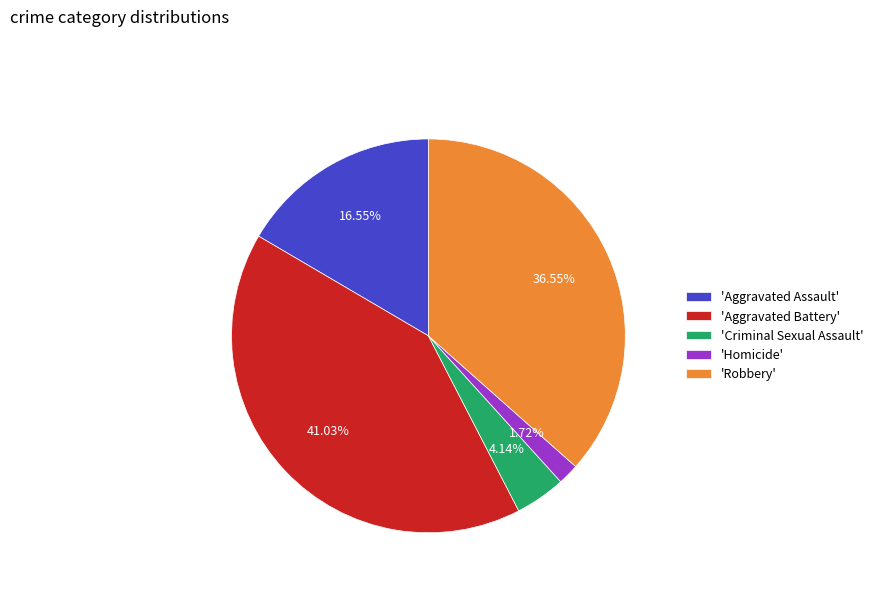

How many segments does this pie chart have?

5